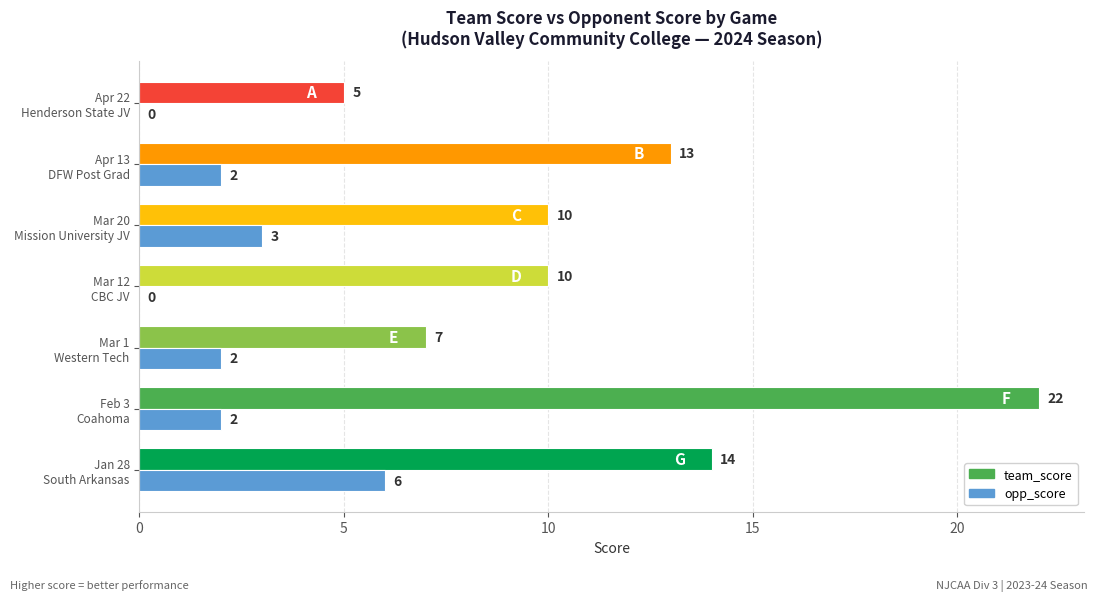

Which series has the largest total across all categories?

team_score